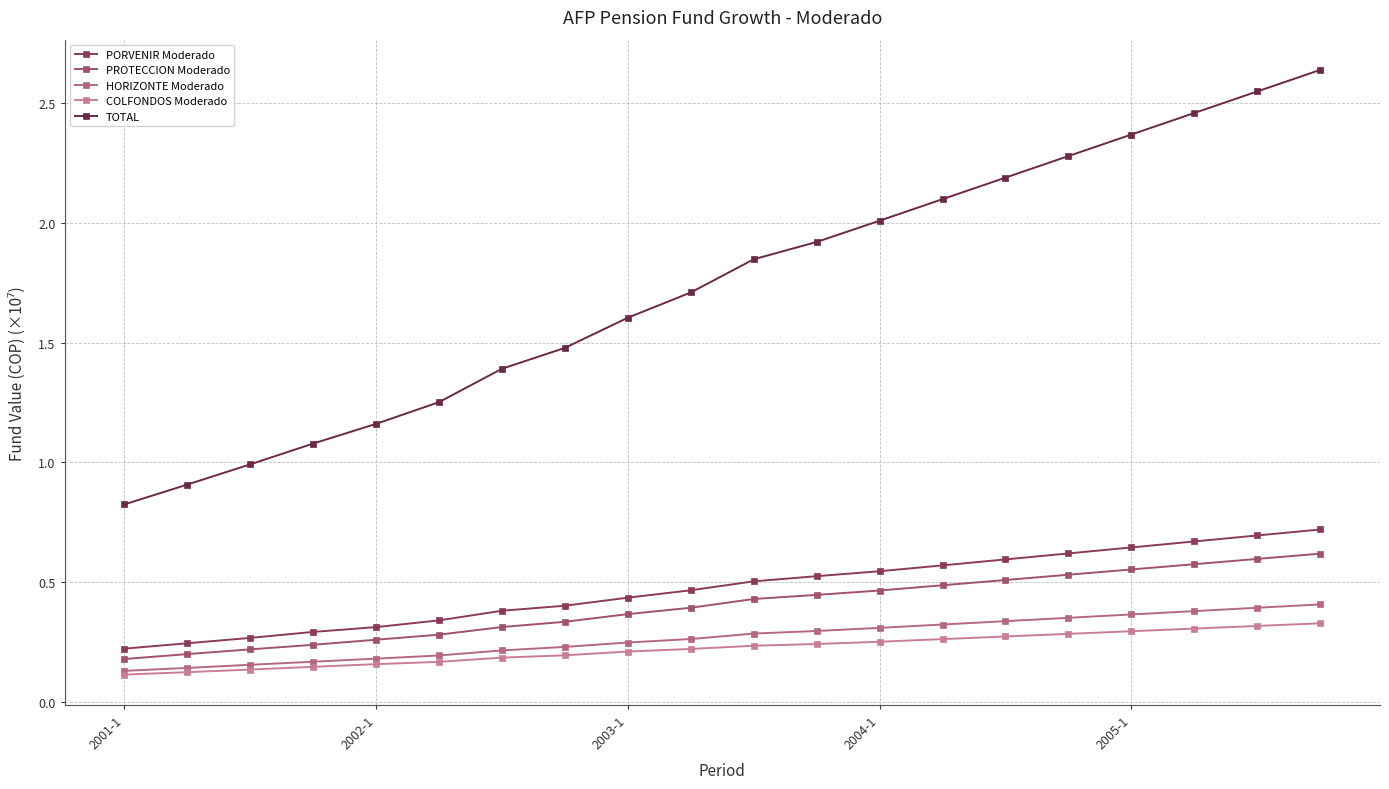

How many categories are shown in the chart?

20